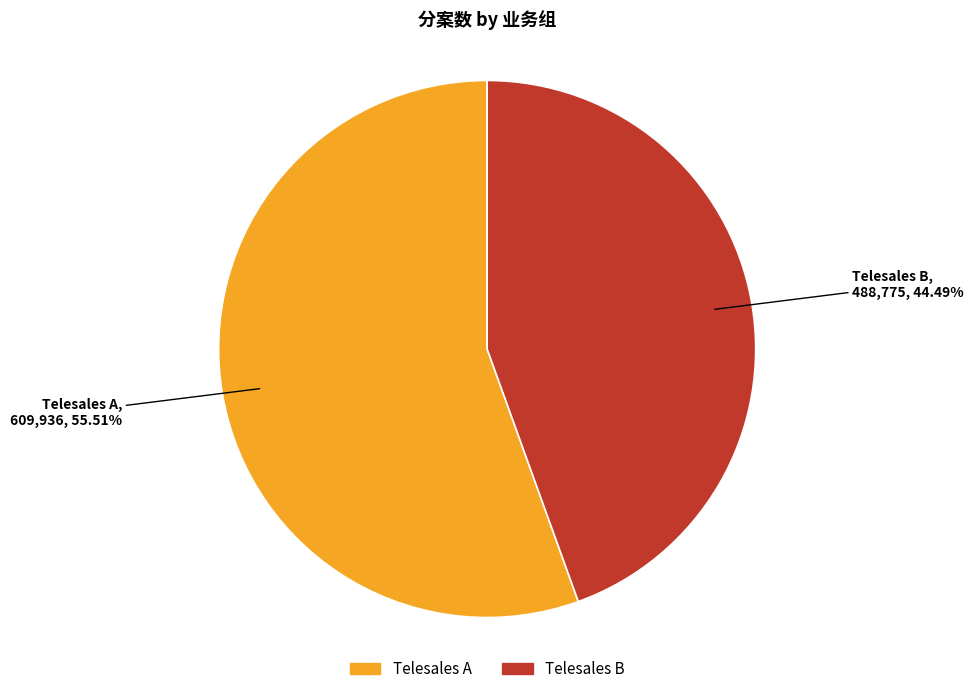

Between Telesales A and Telesales B, which is larger?

Telesales A